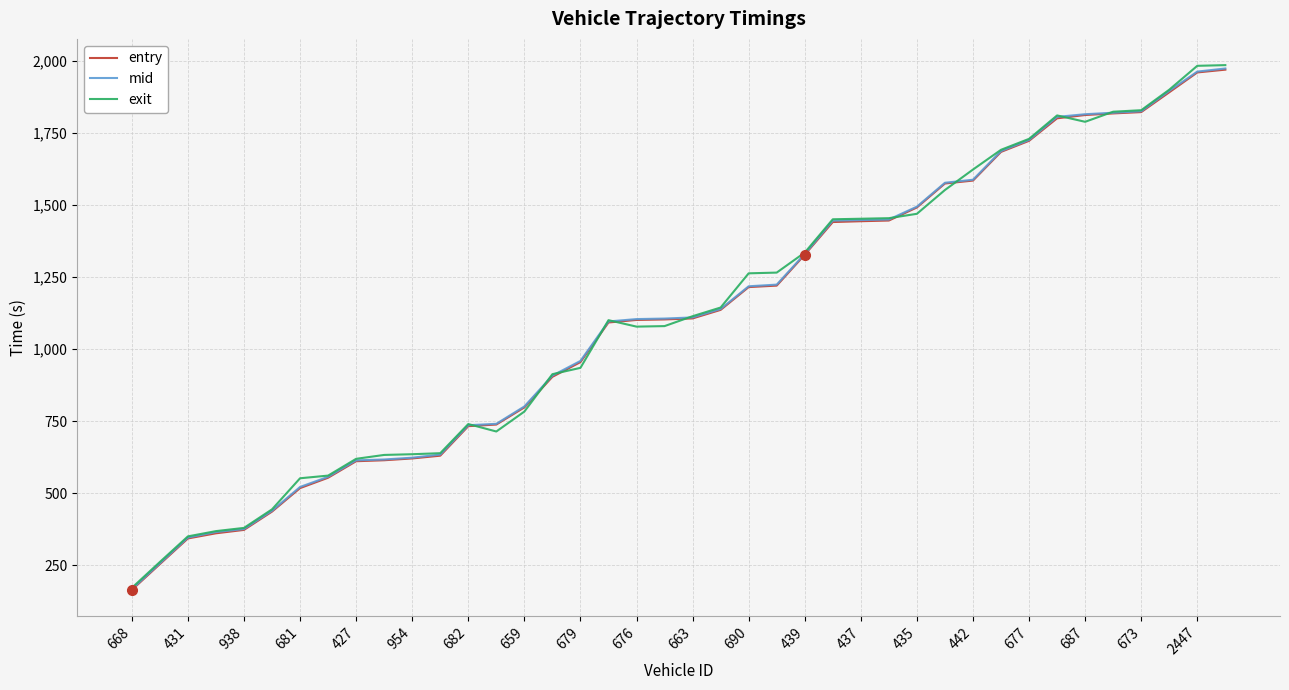

What are all the series names shown in the legend?

entry, mid, exit